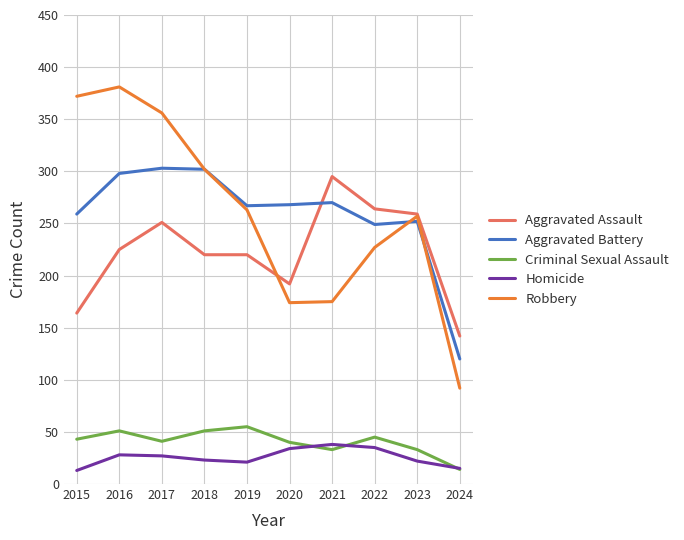

What is the difference between the maximum and minimum values in the Aggravated Battery series?

183